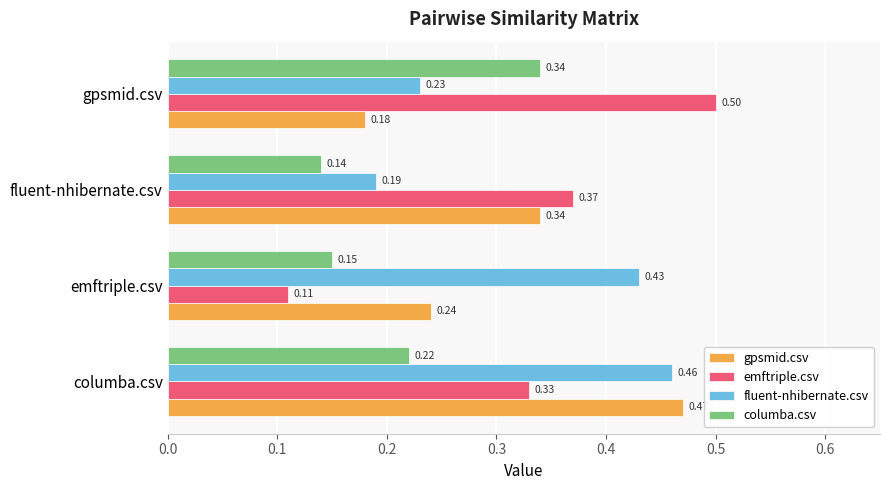

Count the emftriple.csv values in the range 0 to 1.

4